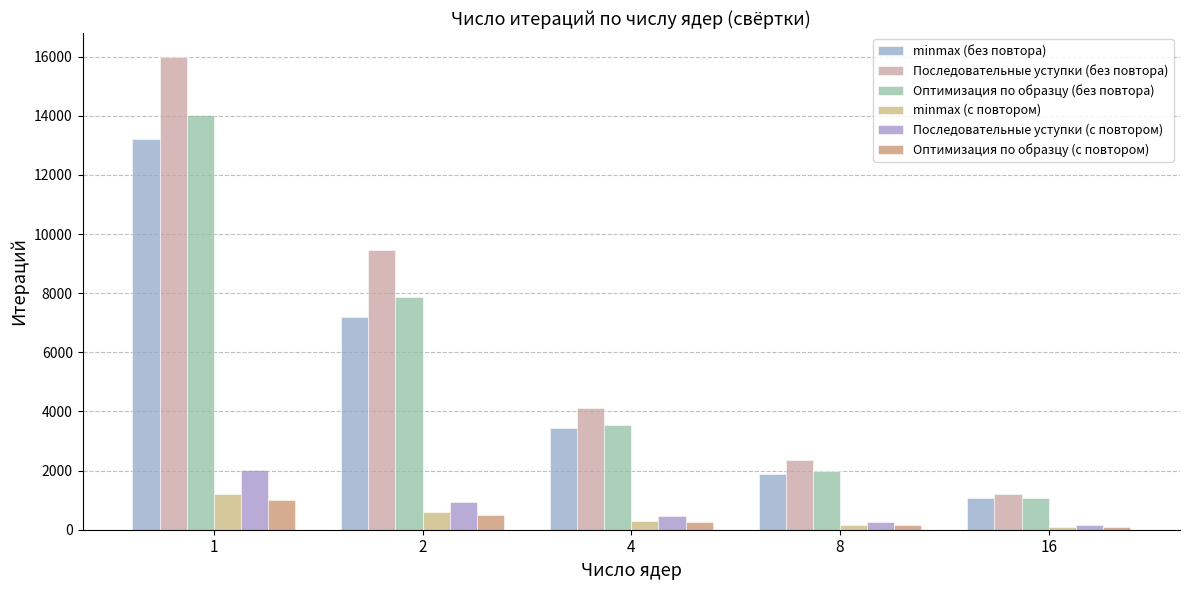

What is the total value across all series at 8?

6827.4